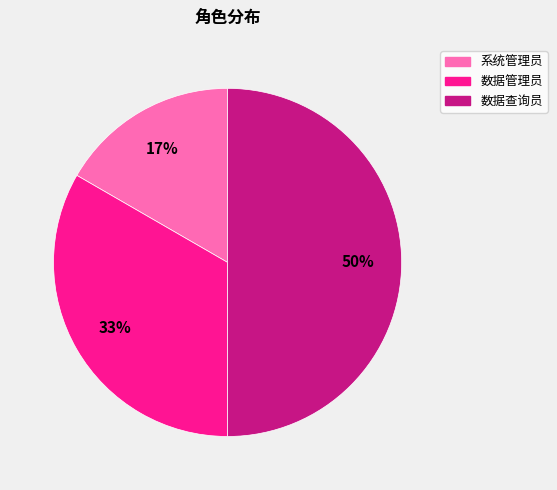

To the nearest percent, what is the average slice percentage?

33%